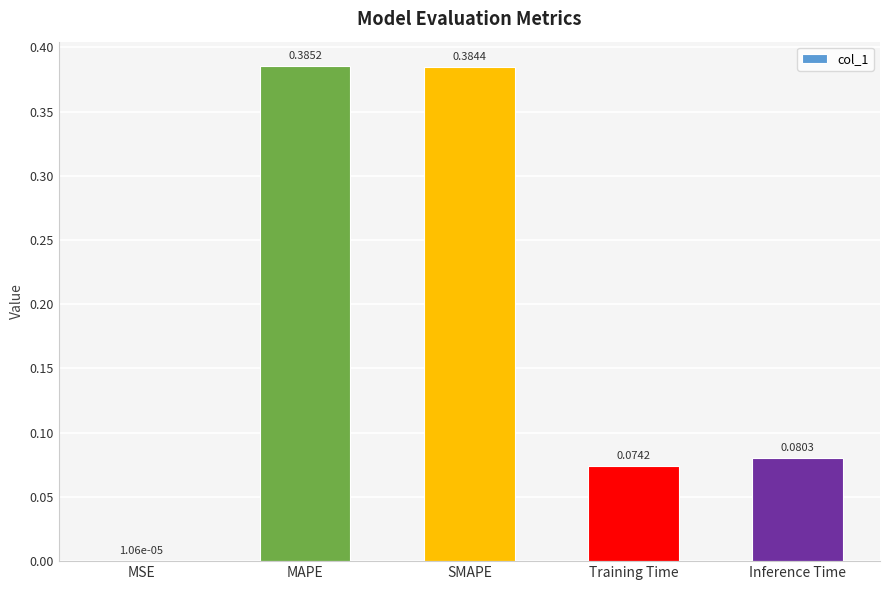

What is the sum of the values at MAPE and SMAPE?

0.8